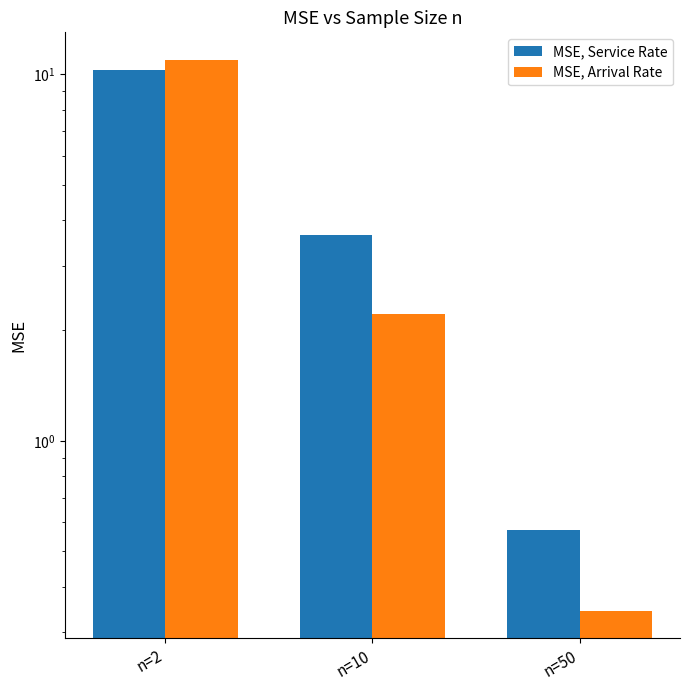

At which category is the sum across all series the highest?

n=2